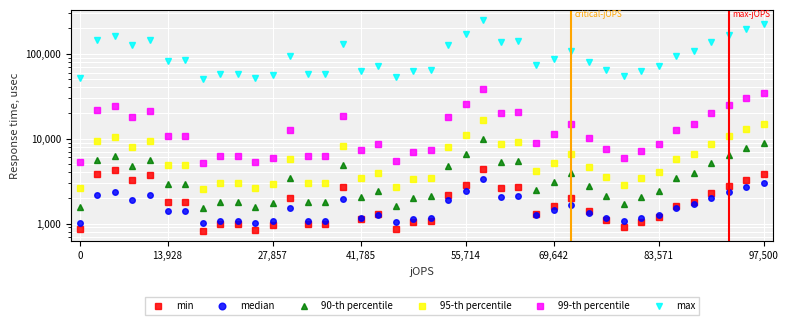

What is the value of the 90-th percentile point at the 14th from the left?

1799.1